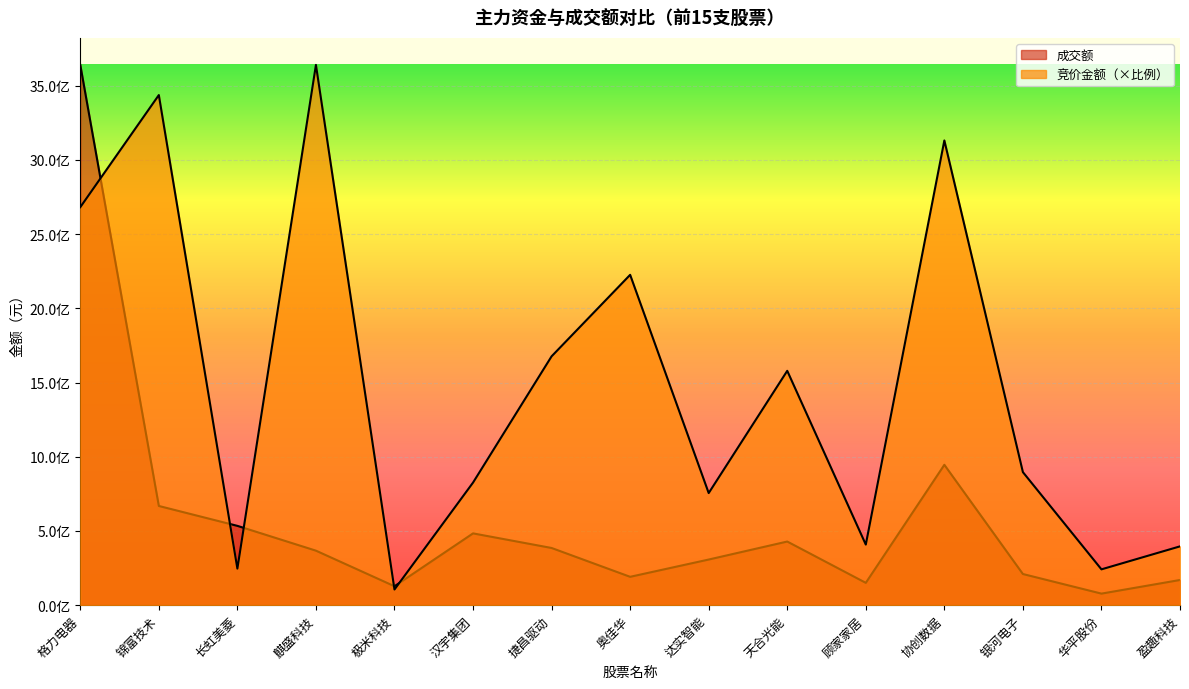

Is it true that 成交额 equals 668296993.0 at 锦富技术?

True